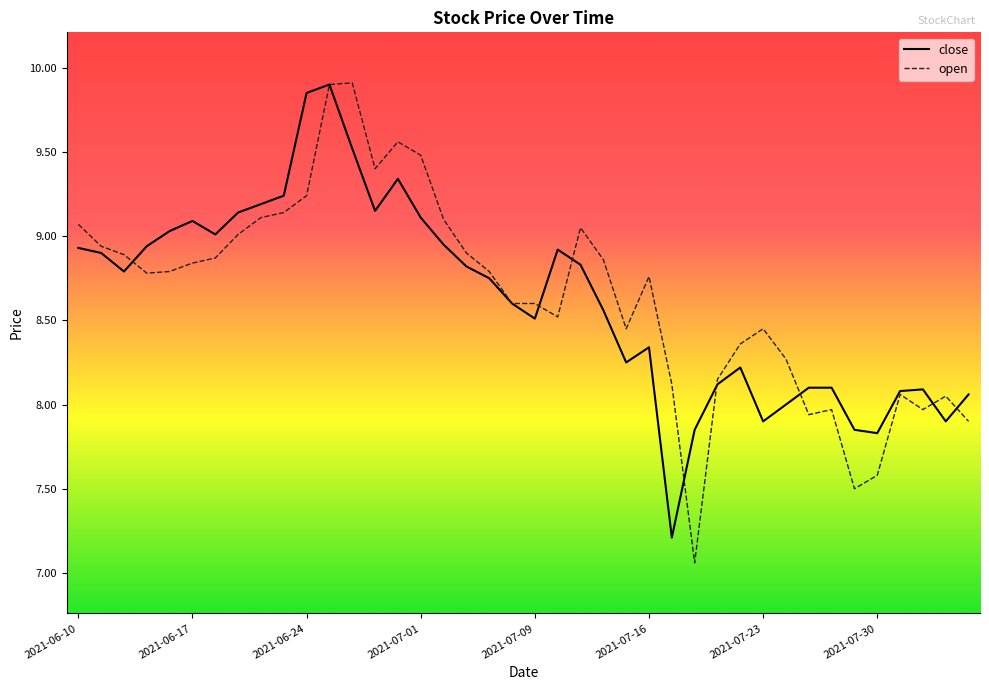

What is the minimum value for close?

7.2